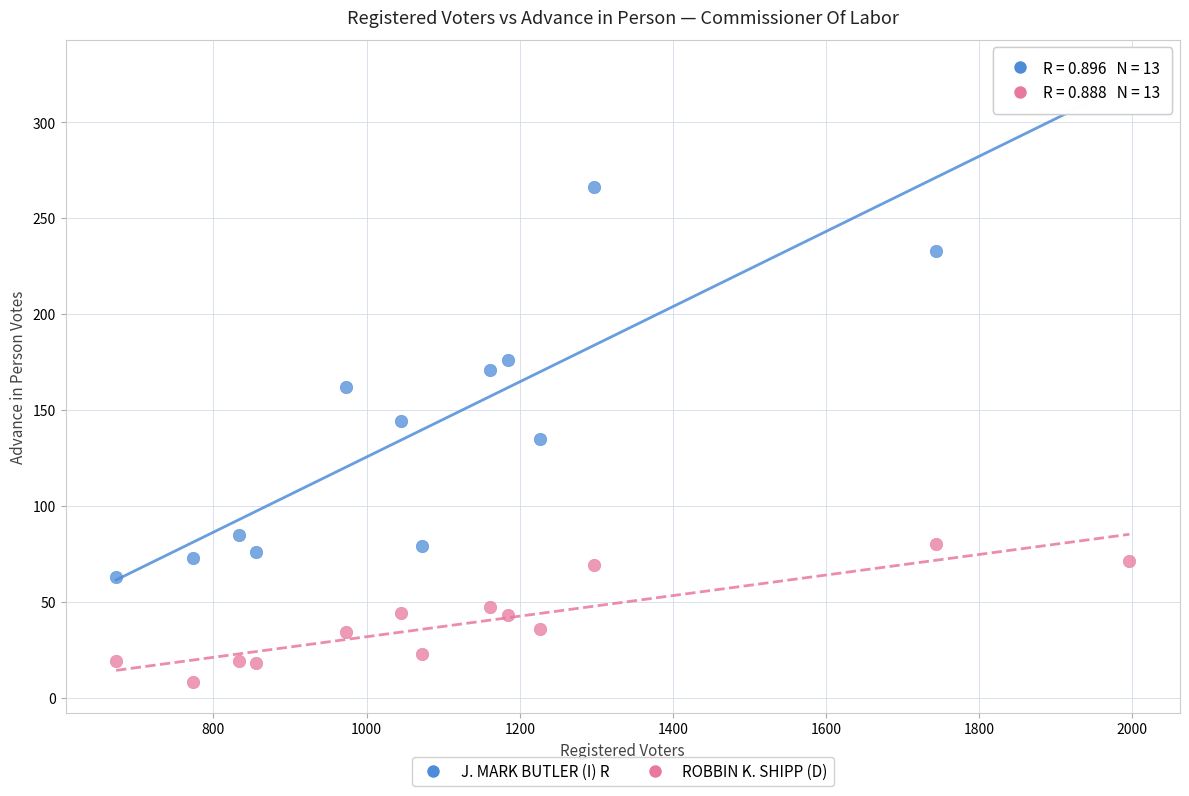

Which series reaches the minimum Y coordinate?

ROBBIN K. SHIPP (D)